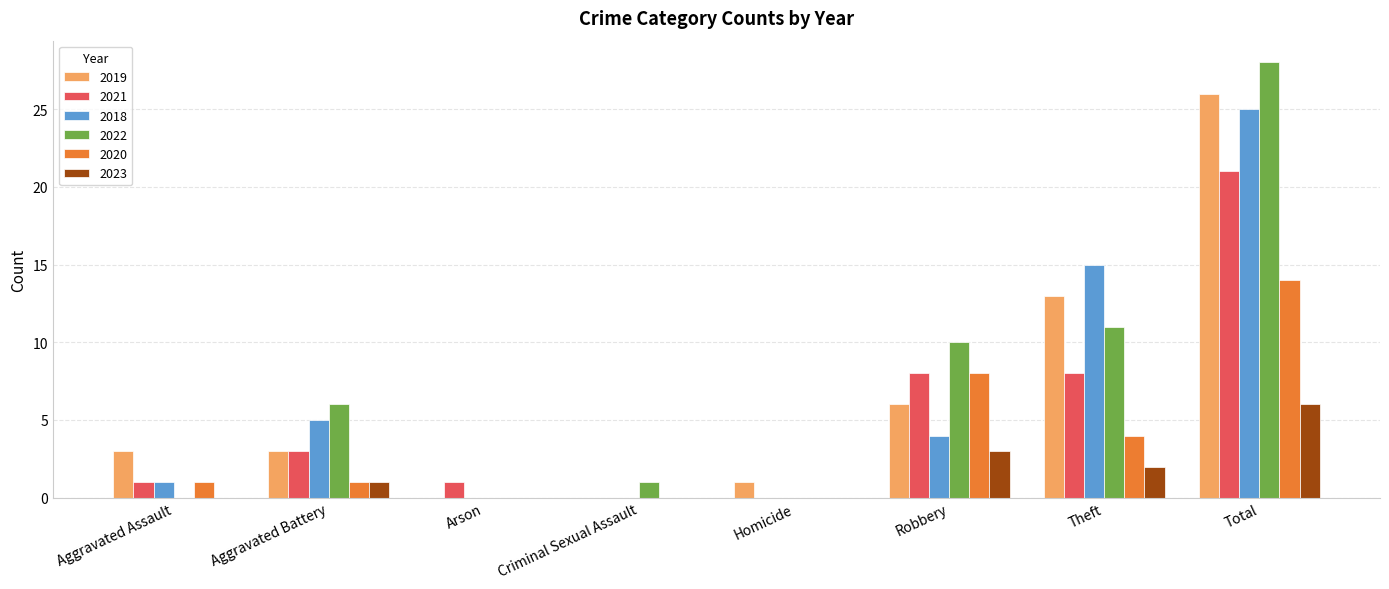

Where is 2018 nearest to the value 12?

Theft